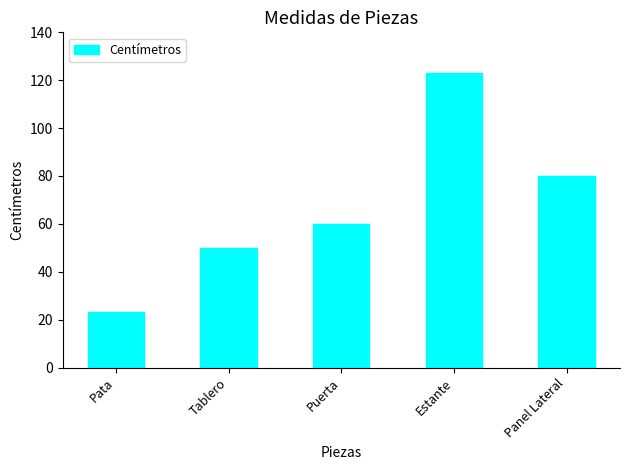

What is the value of the 5th bar from the left?

80